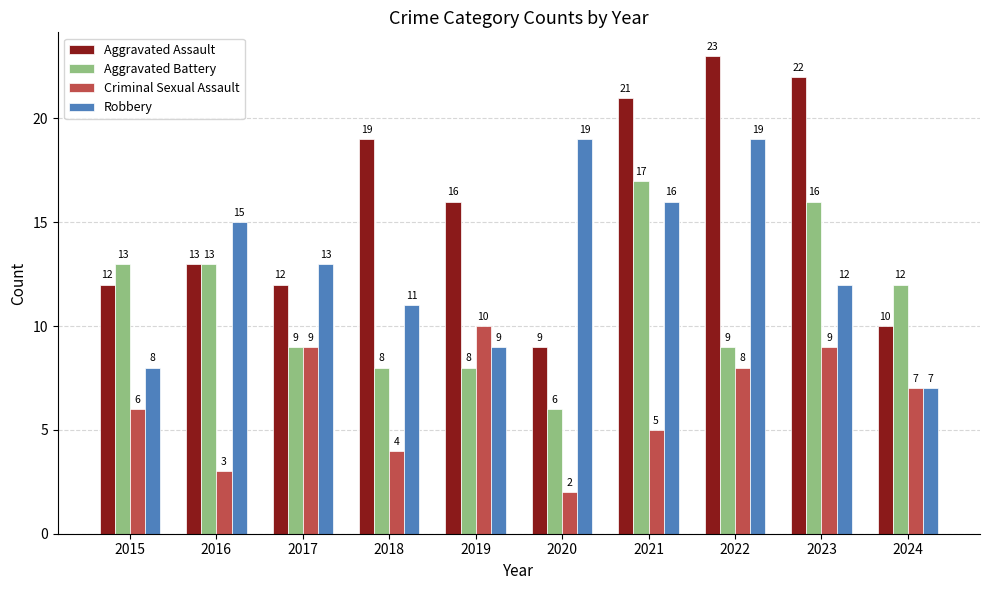

True or false: Aggravated Assault has a value of 16 at 2019.

True